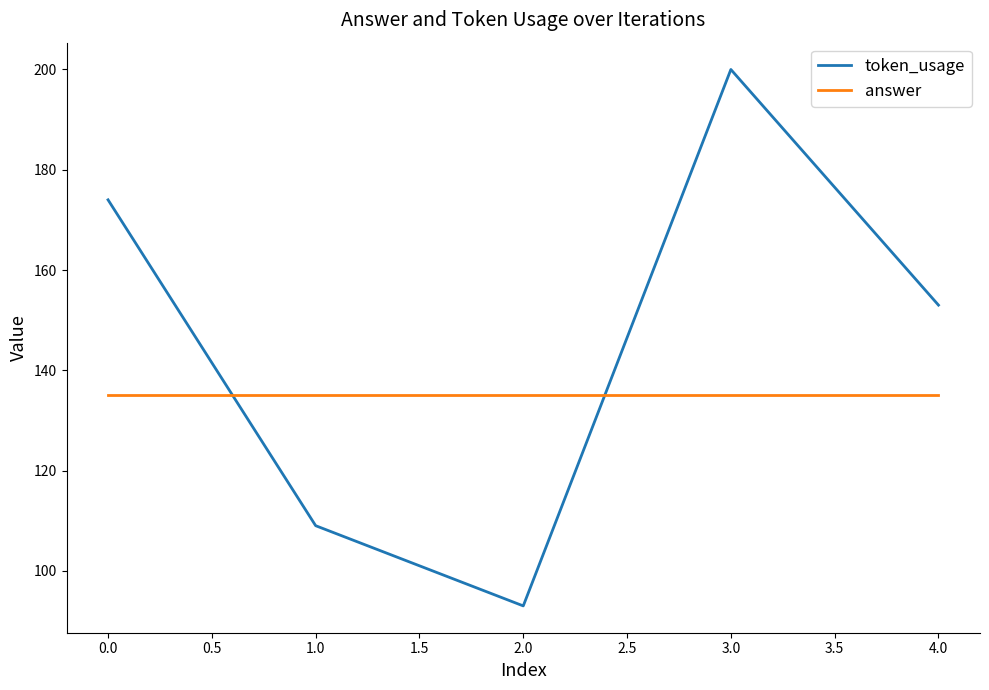

At which label does token_usage first exceed 153?

0.0